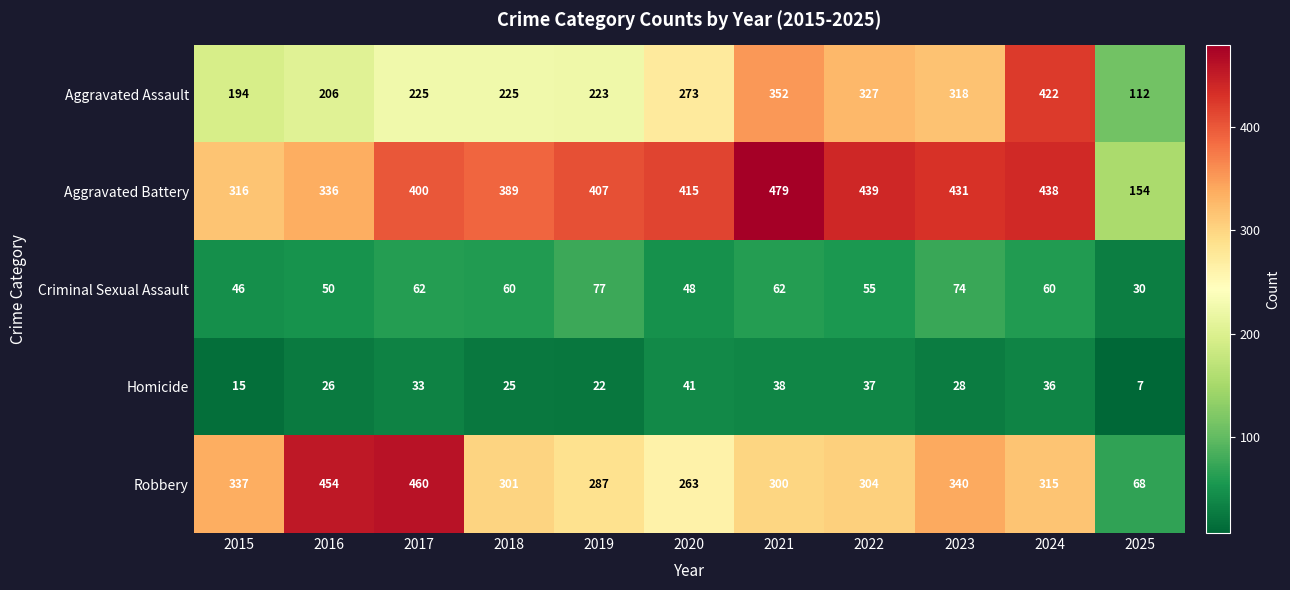

Rank the series at 2025 from highest to lowest value.

Aggravated Battery, Aggravated Assault, Robbery, Criminal Sexual Assault, Homicide